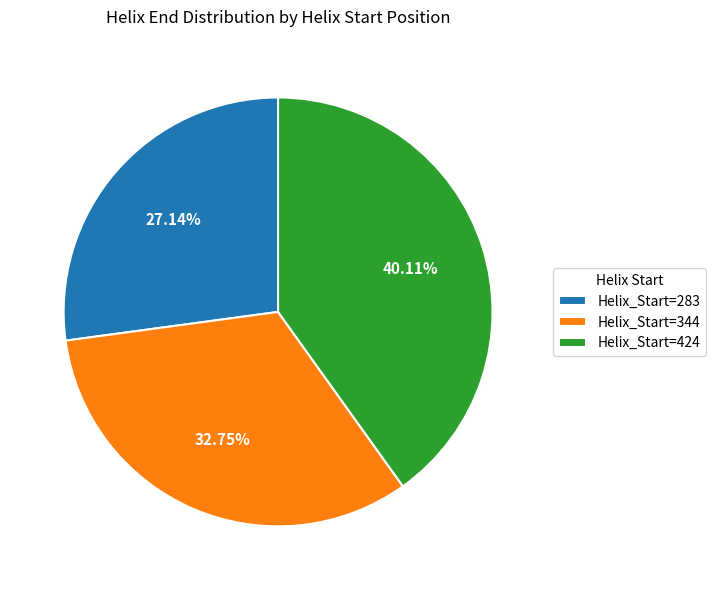

To the nearest percent, what is the average slice percentage?

33%